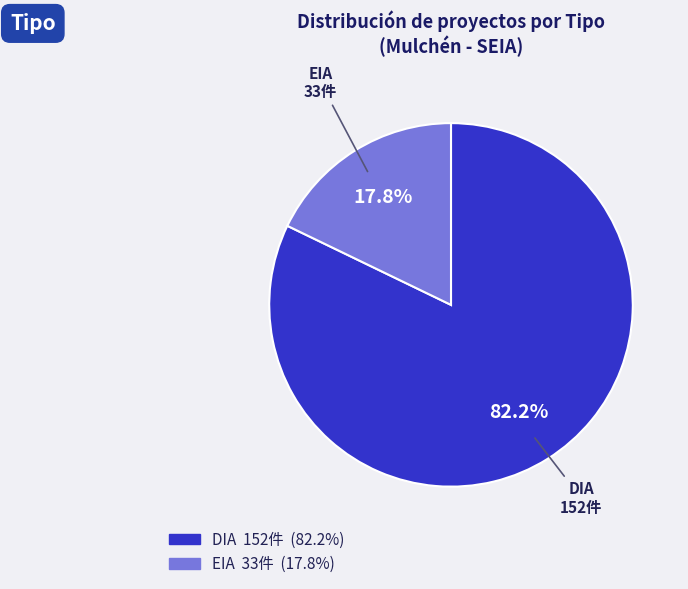

What percentage is NOT represented by DIA?

17.8%